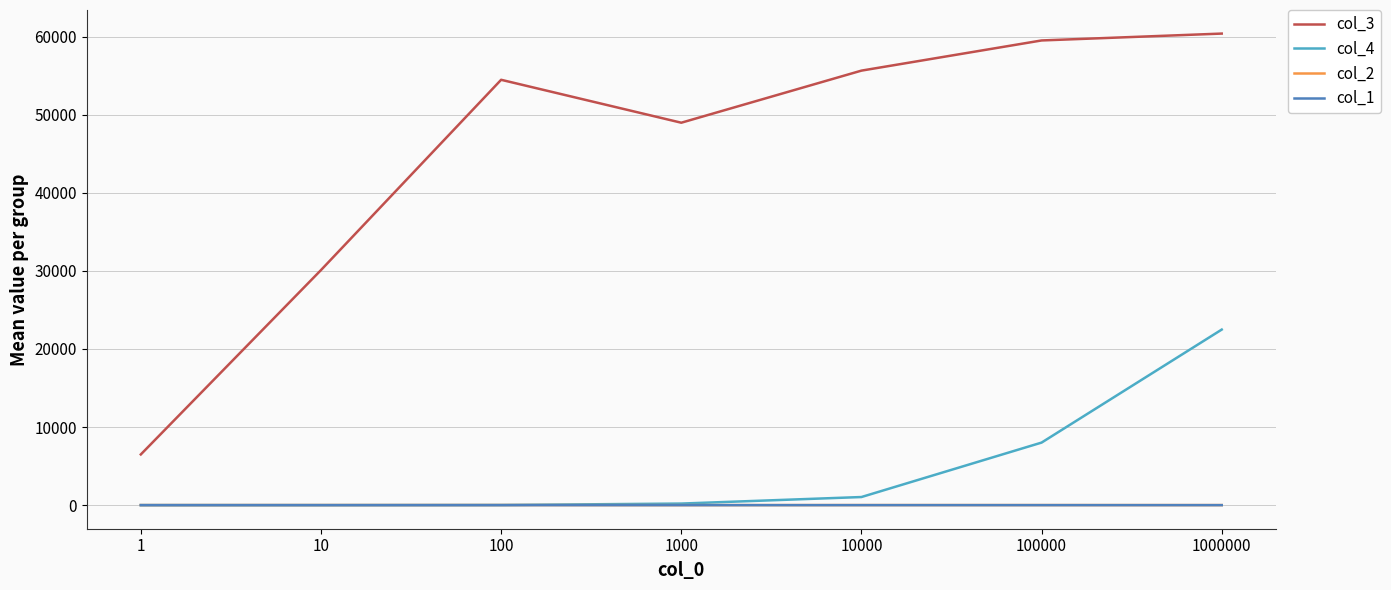

How many interior local peaks does the col_3 series have?

1